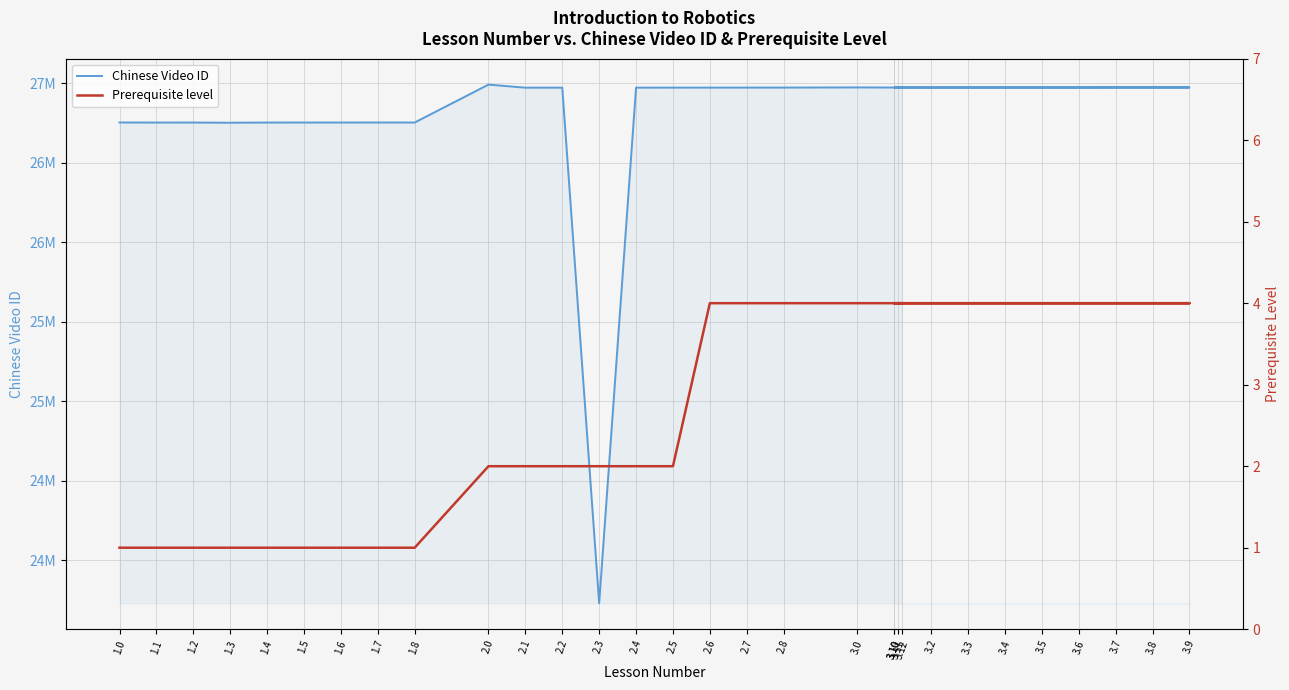

Which series changed the most between 2.2 and 3.10?

Chinese Video ID